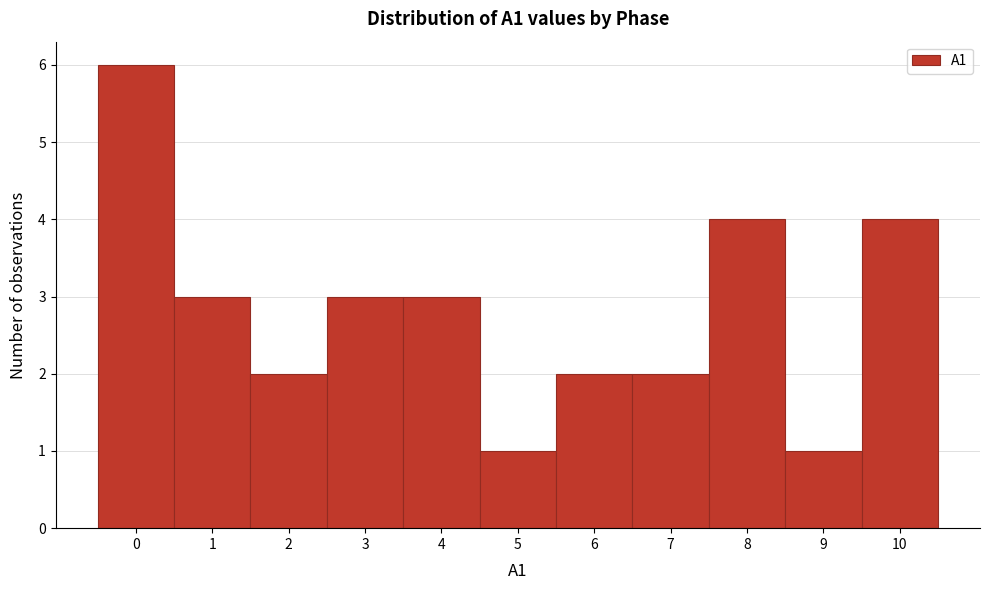

Which range on the x-axis has the tallest bar?

-0.5 to 0.5